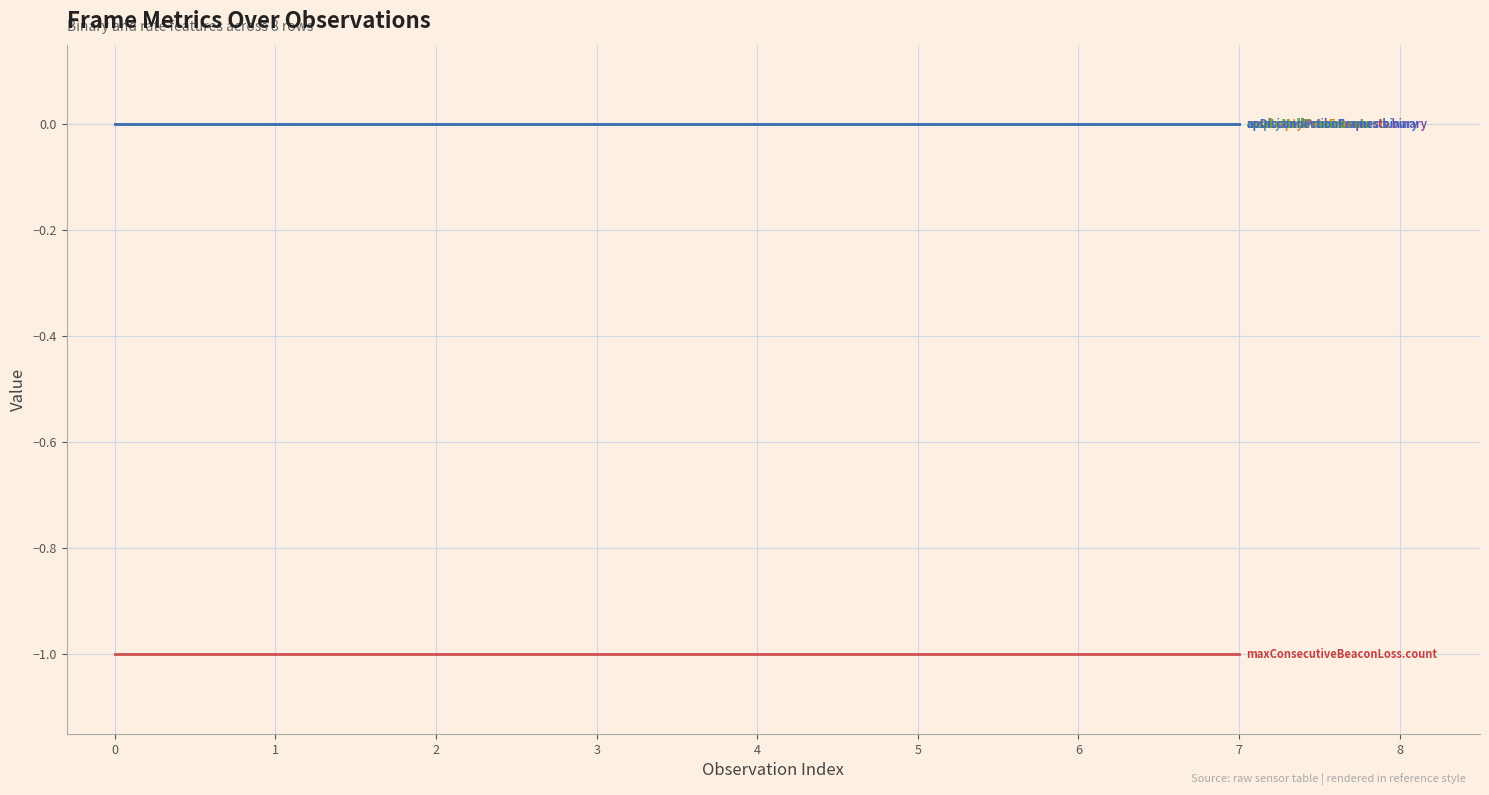

Does the chart have visible grid lines?

Yes